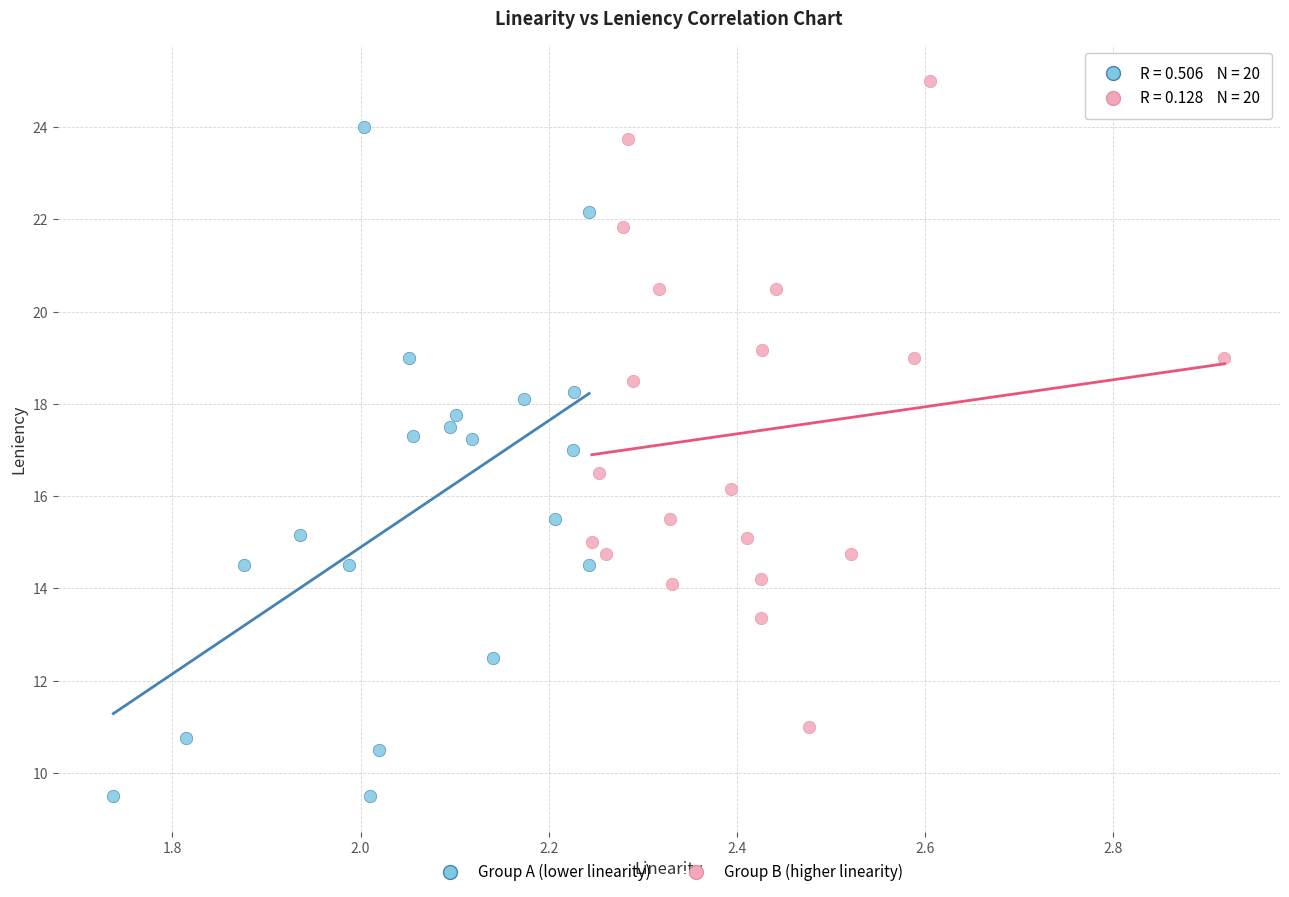

Which series contains the highest Y value?

Group B (higher linearity)